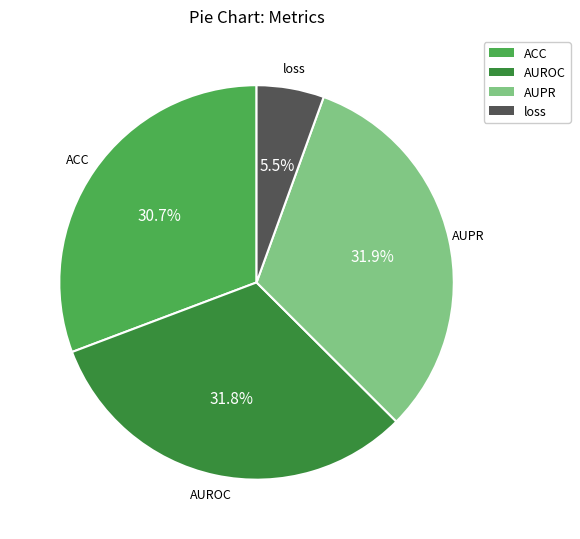

Which category has the smallest portion of the pie?

loss